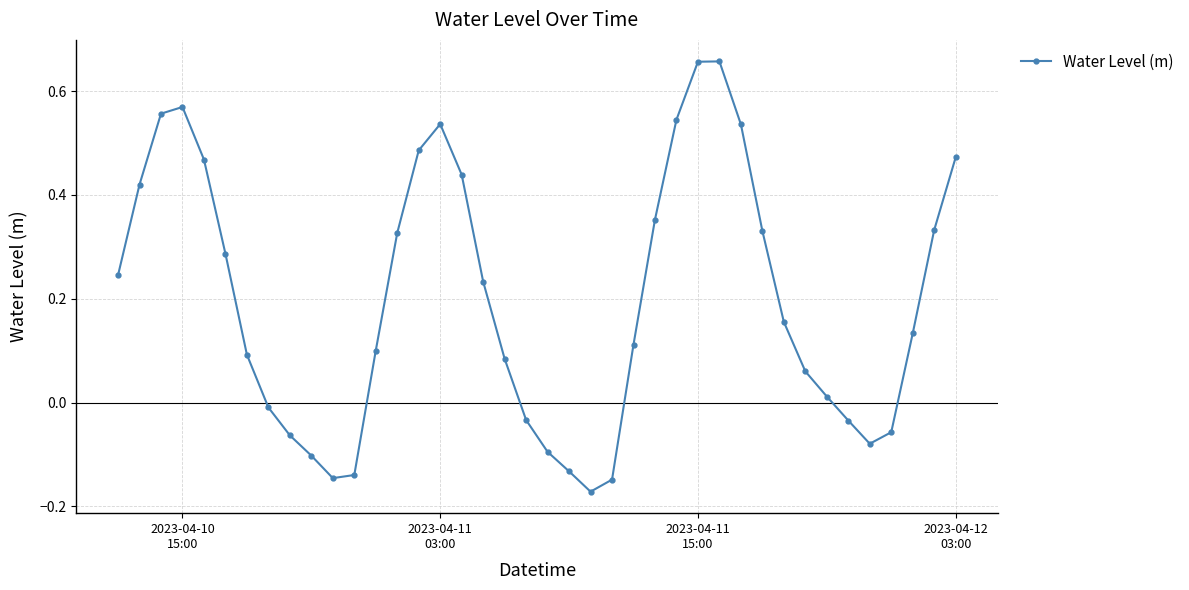

How many points are higher than both their immediate neighbors (excluding endpoints)?

3